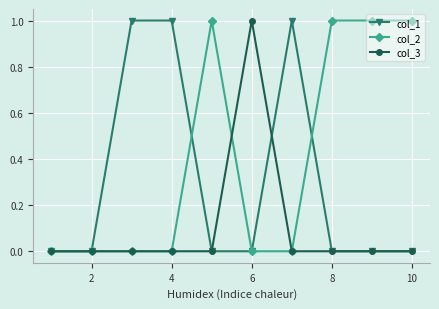

List the series in order of their overall mean, highest first.

col_2, col_1, col_3